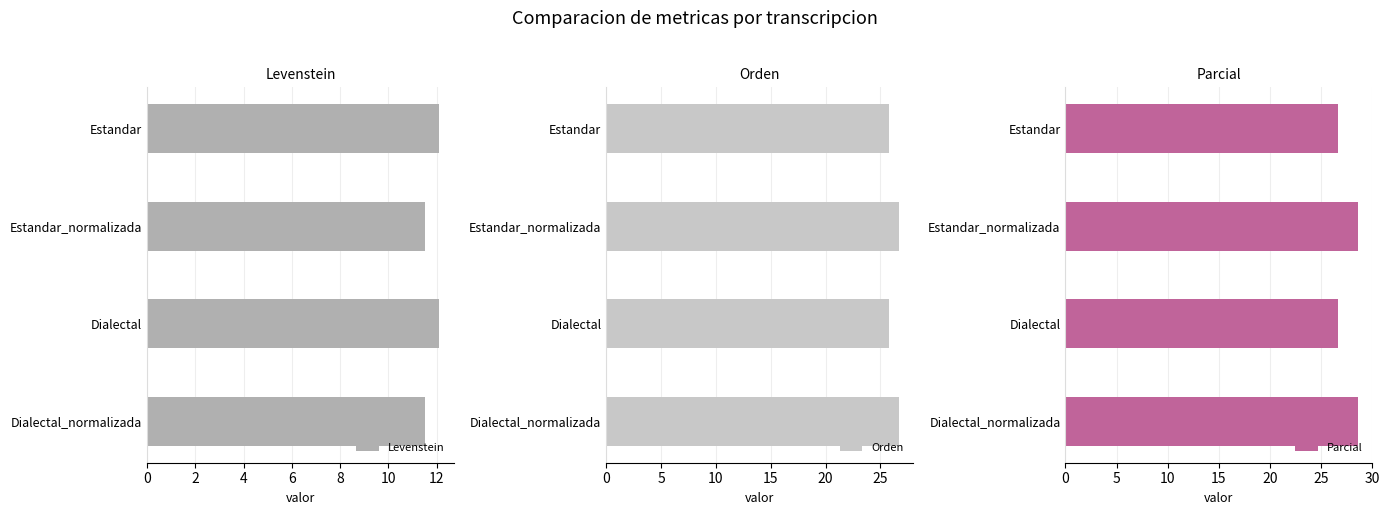

What is the difference between the highest and lowest values at 6?

17.0